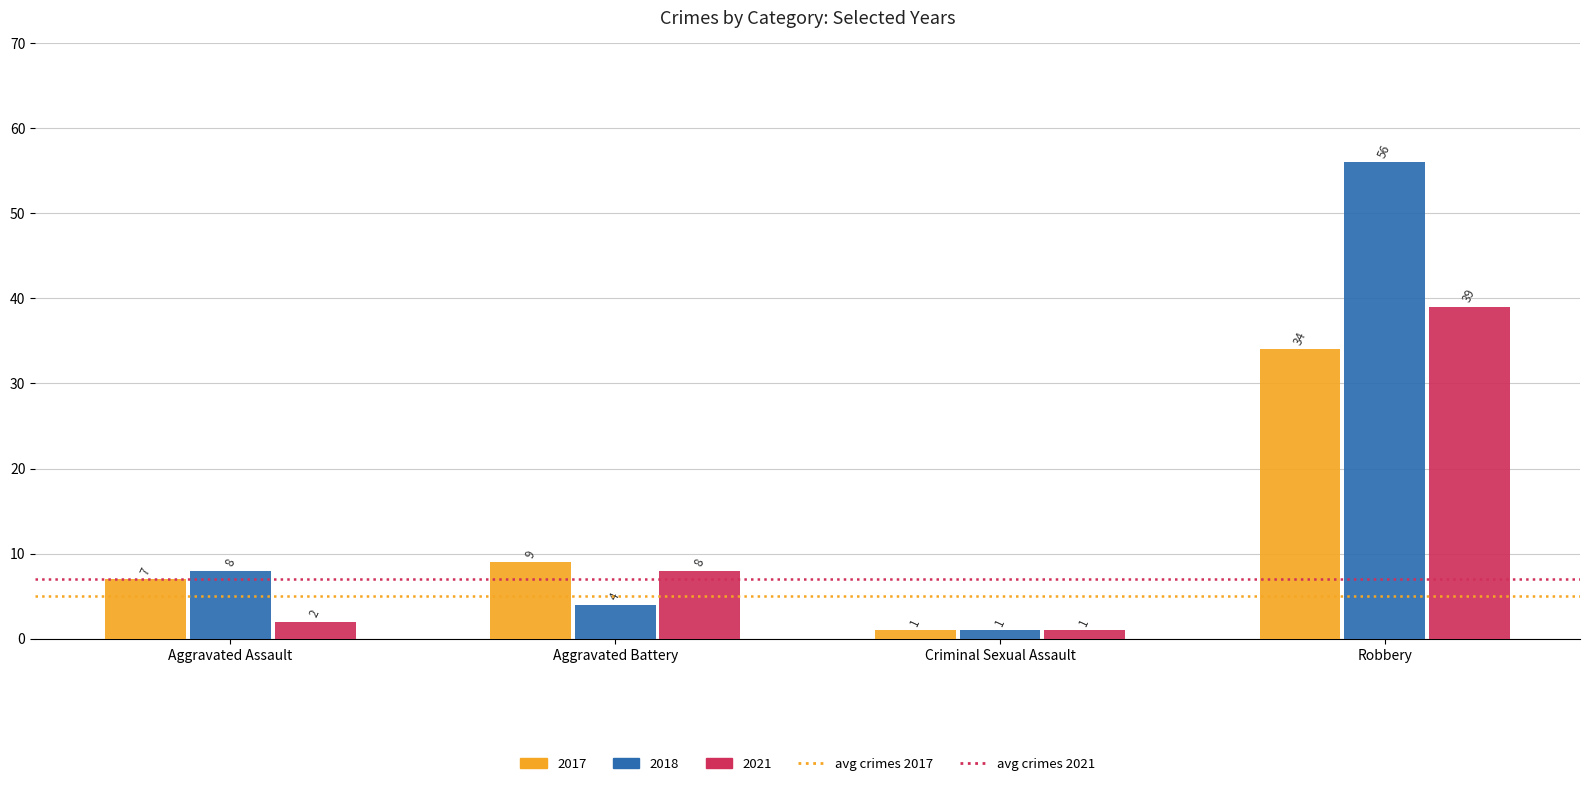

Which category has the lowest value in the 2017 series?

Criminal Sexual Assault